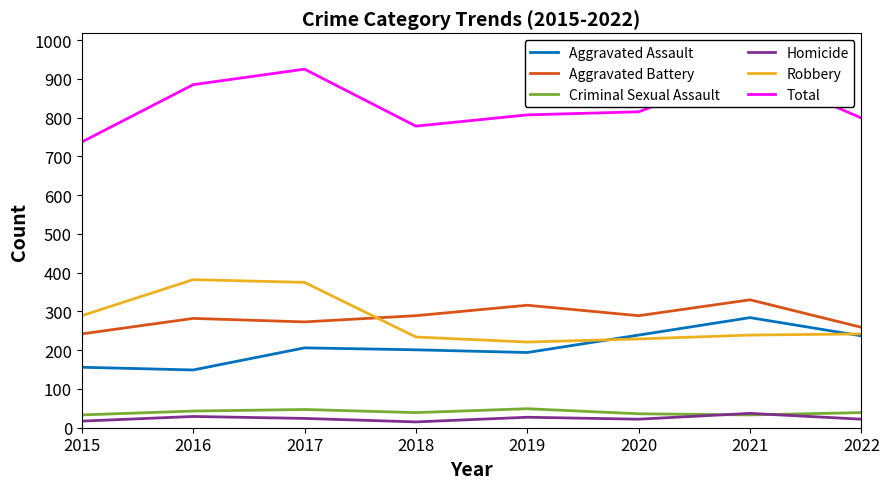

At how many categories does at least one series exceed 53?

8